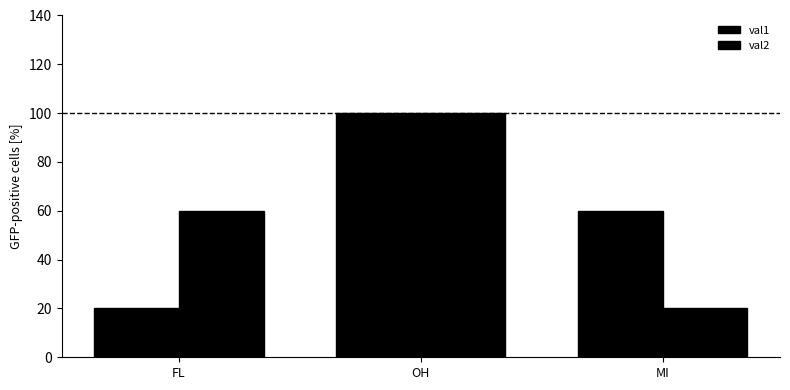

How many categories are shown in the chart?

3